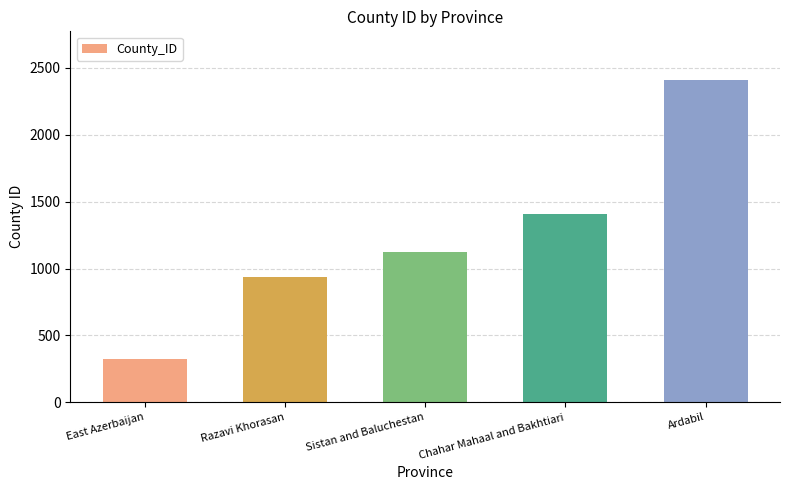

What is the change in value from Sistan and Baluchestan to Chahar Mahaal and Bakhtiari?

+290